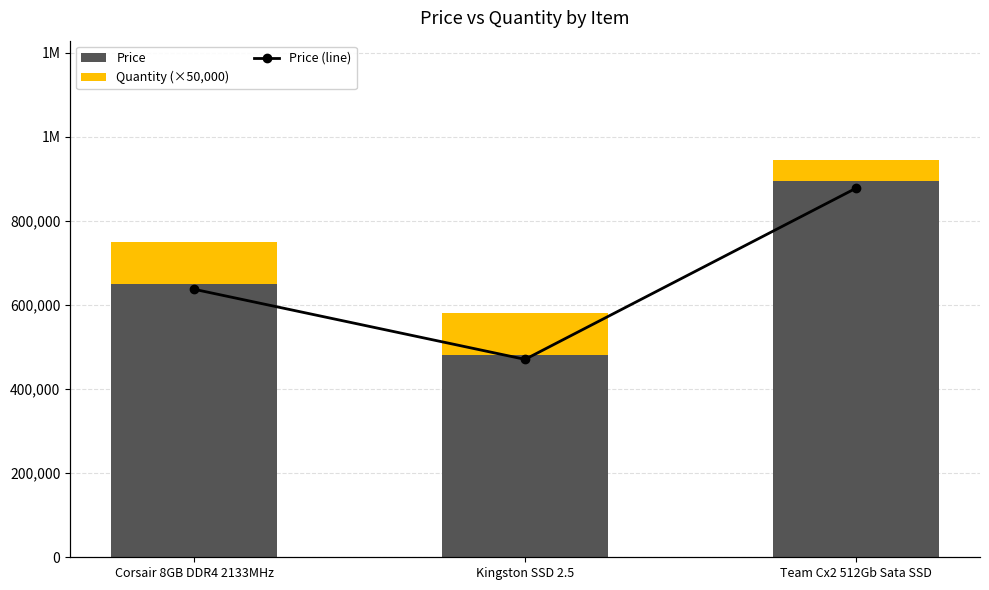

What is the maximum value for Price (line)?

895000